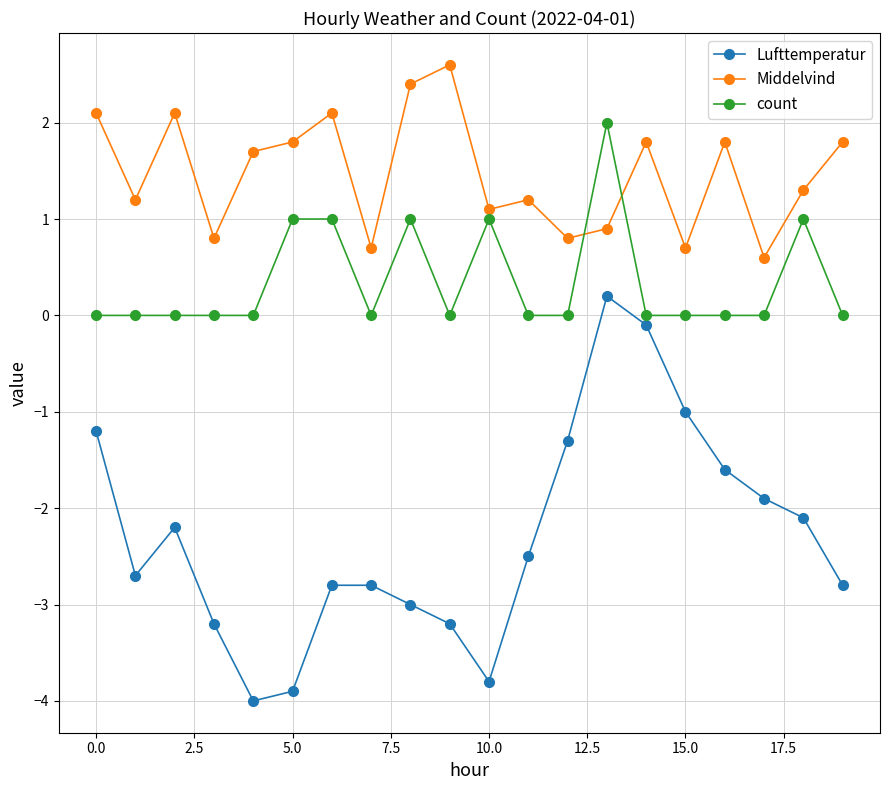

After their last crossing, which series has the higher values: Middelvind or count?

Middelvind